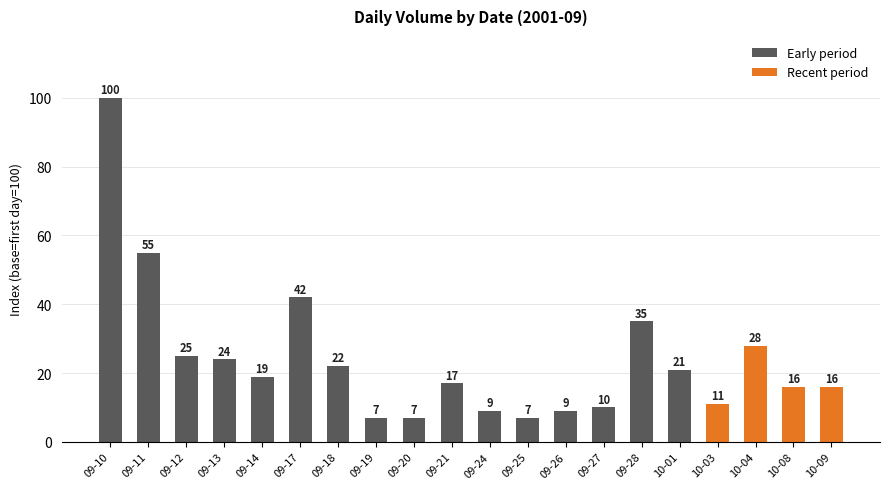

What value does the data have at 10-01, to the nearest 10?

20